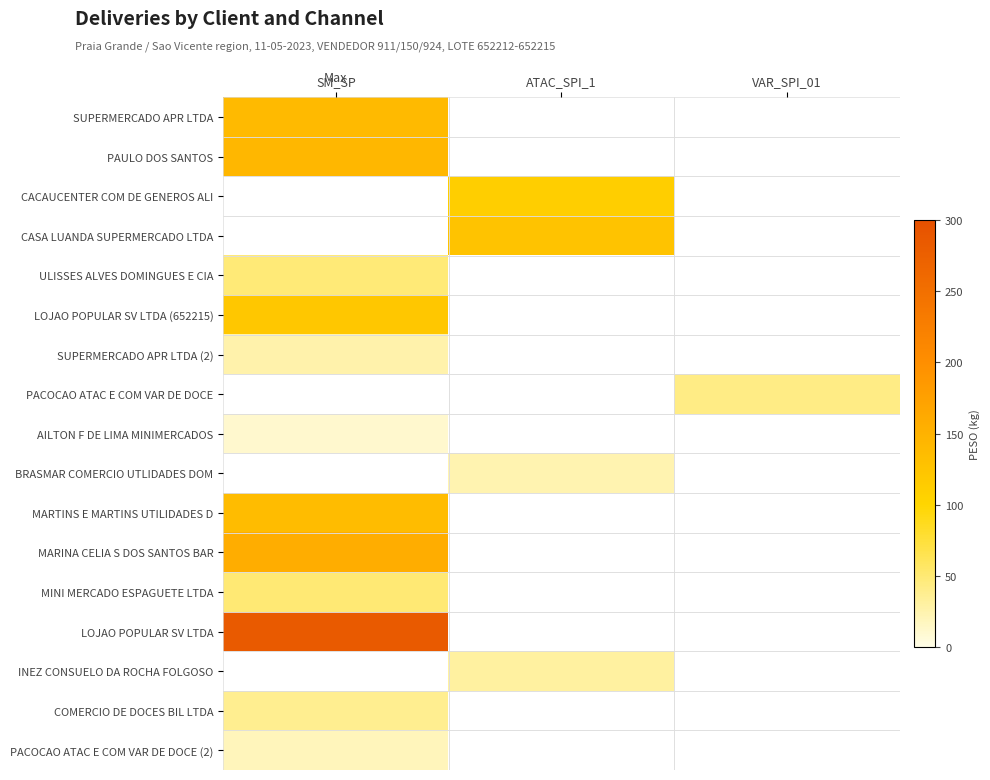

How many series are shown in this chart?

17